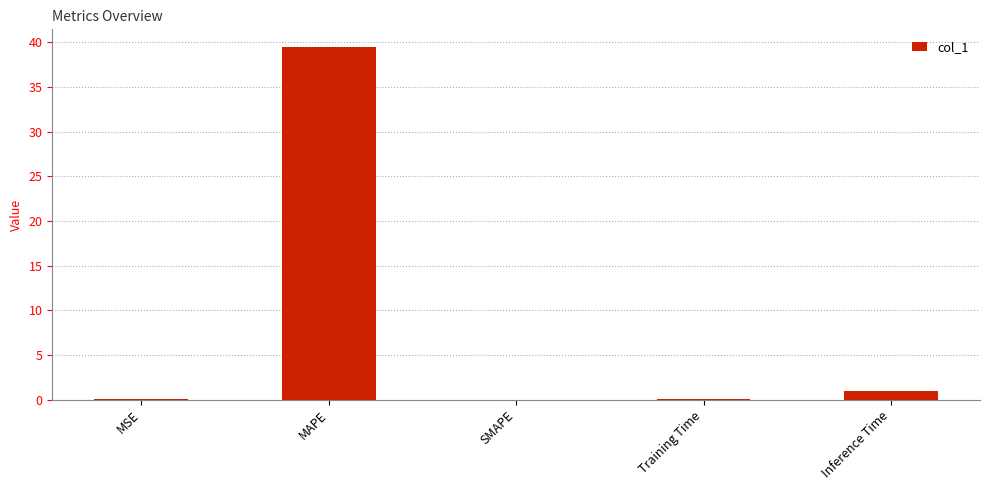

Is it true that the value at MAPE is 39.5?

True